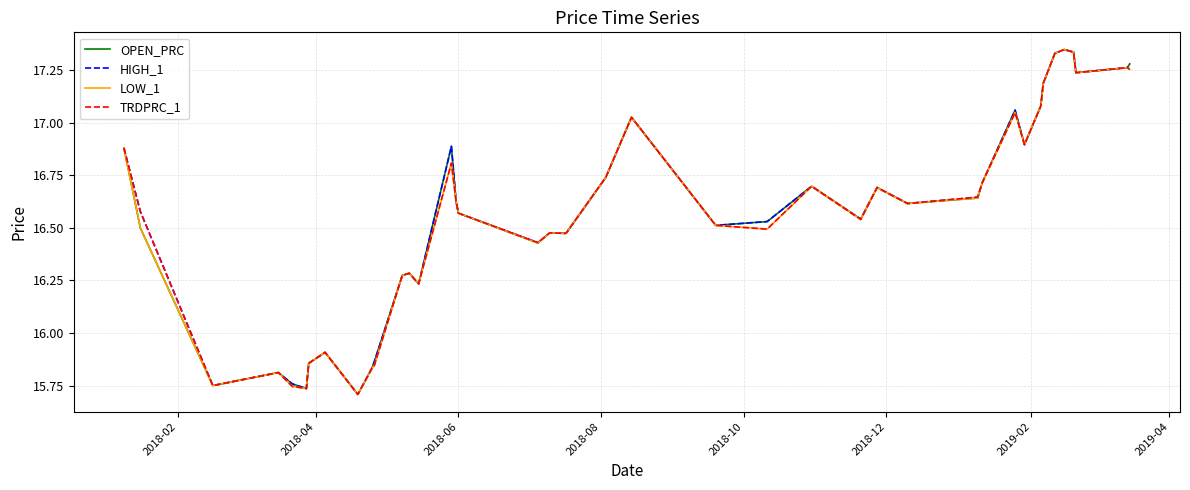

What are all the series names shown in the legend?

OPEN_PRC, HIGH_1, LOW_1, TRDPRC_1